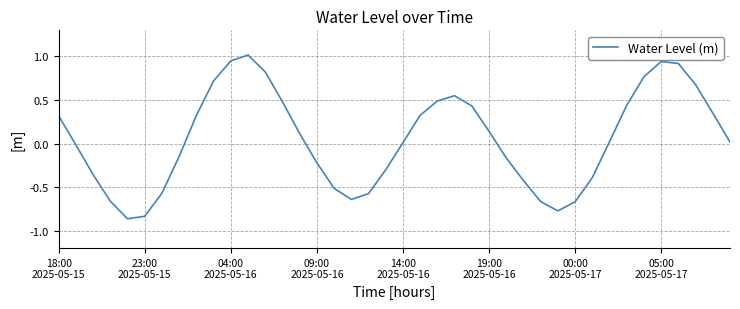

What is the maximum value shown in the chart?

1.0